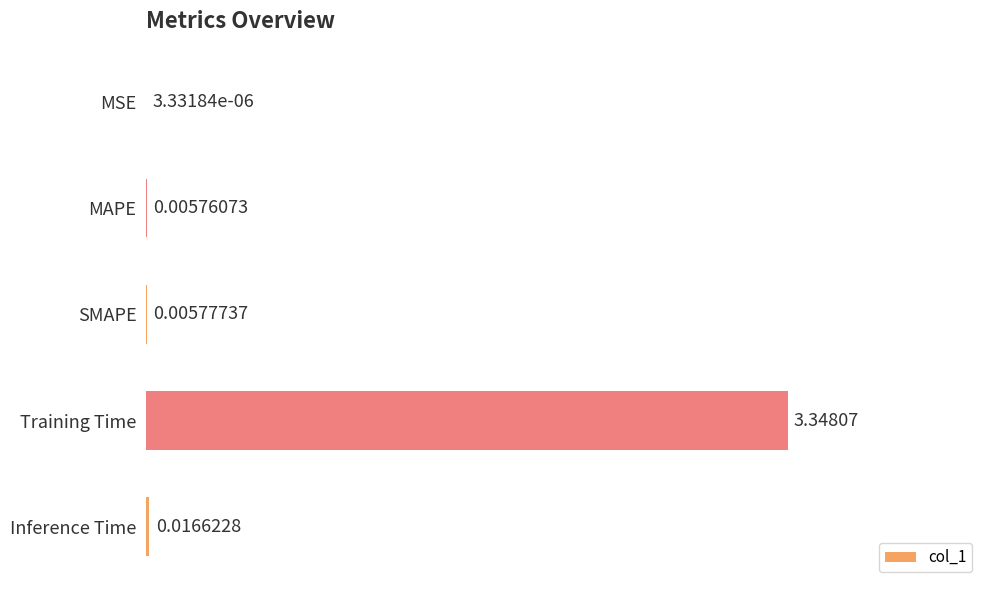

Where is the data nearest to the value 1?

Inference Time